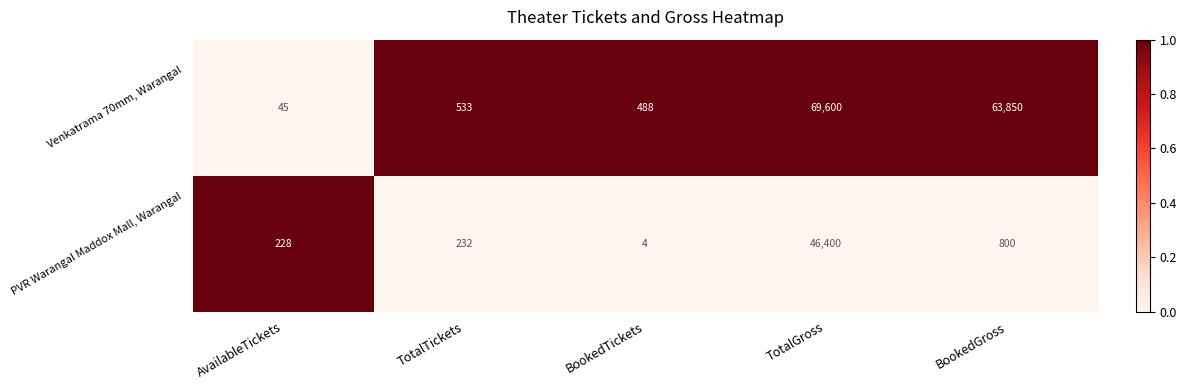

How many distinct data groups are displayed?

2